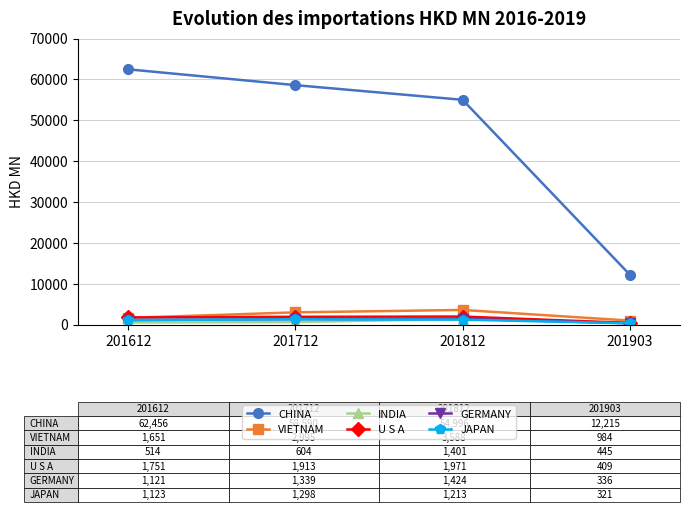

Which series has the largest range (max minus min)?

CHINA